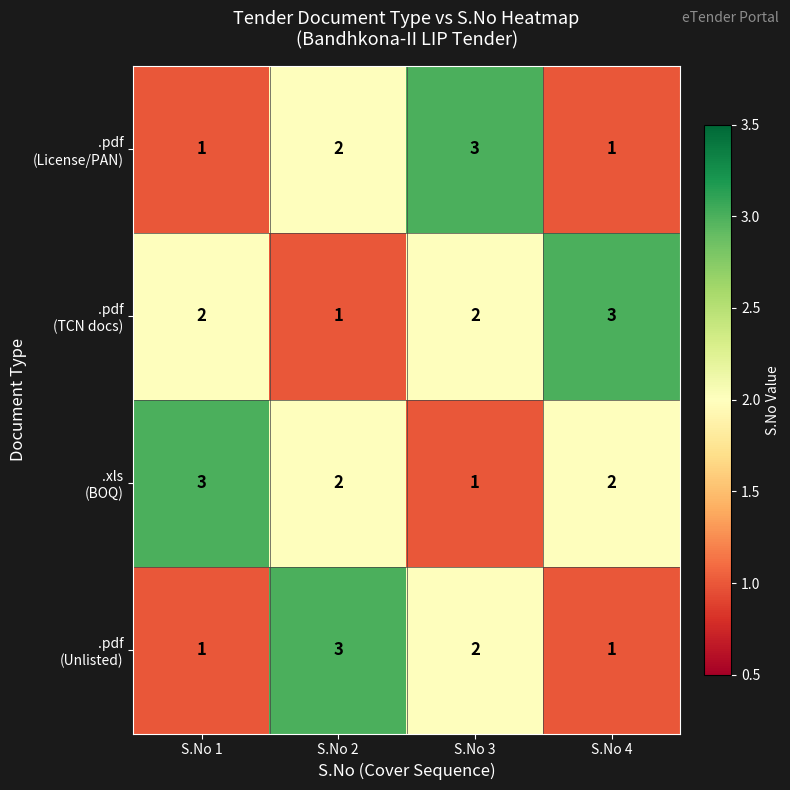

At how many categories does at least one series exceed 1?

4